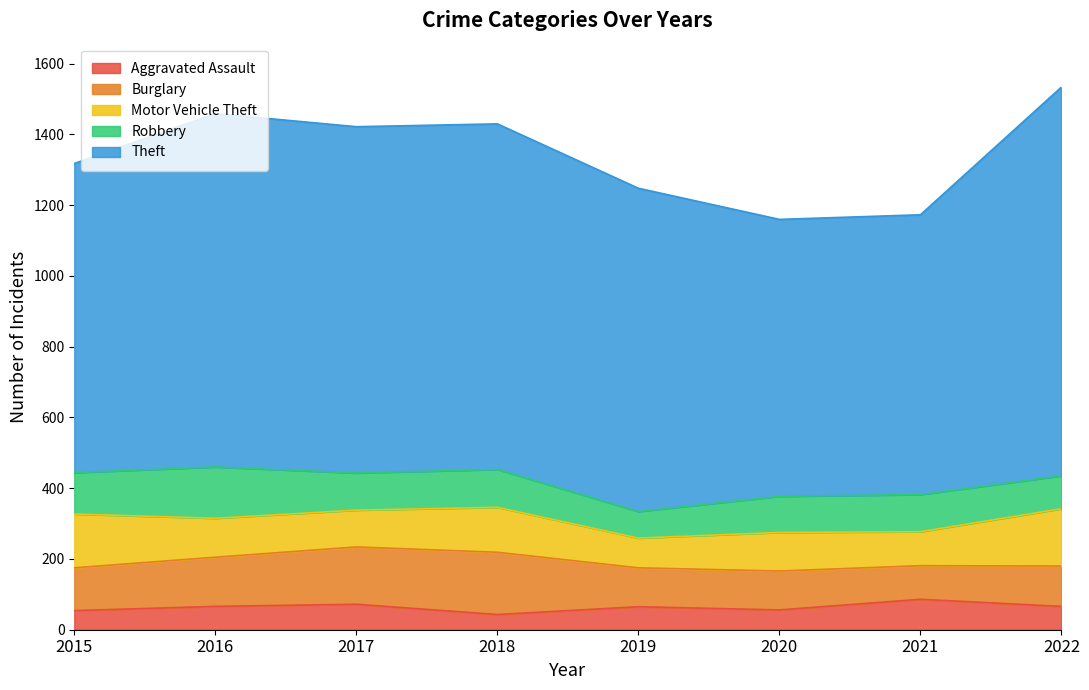

What is the maximum value for Aggravated Assault?

86